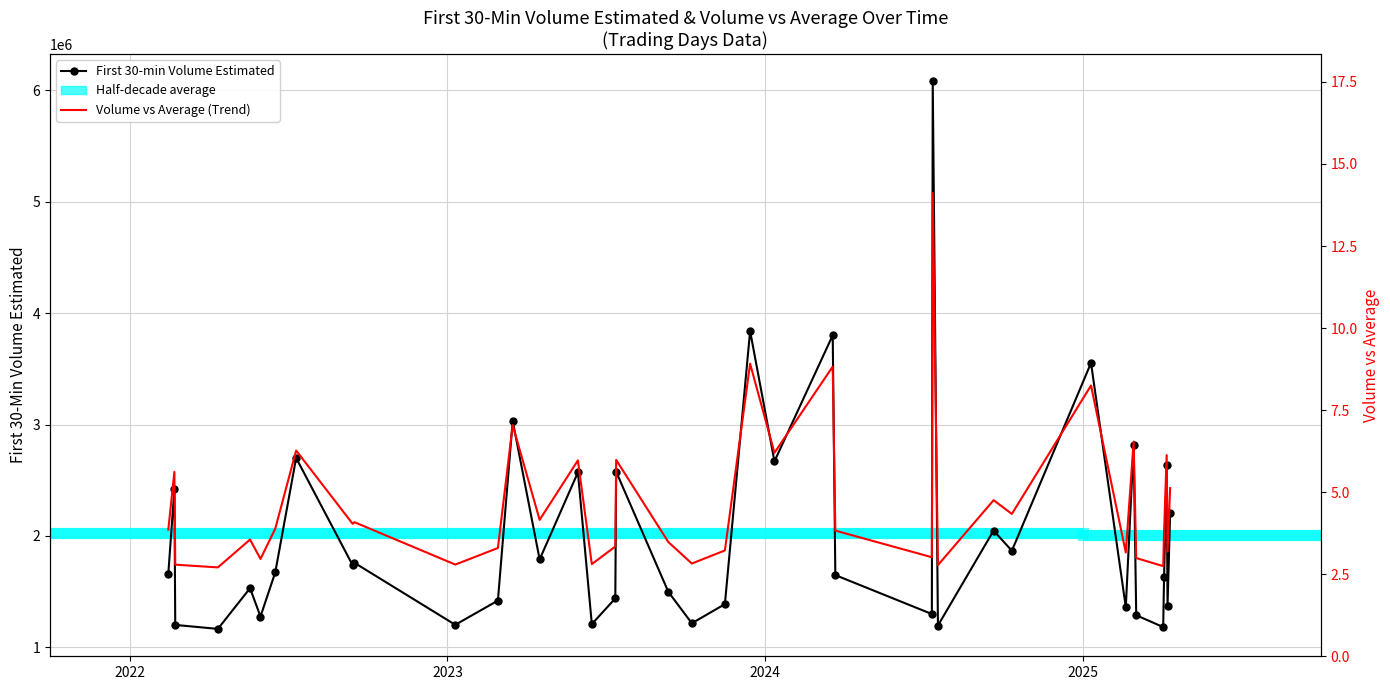

What is the value of the Volume vs Average (Trend) point at the 16th from the left?

2.8